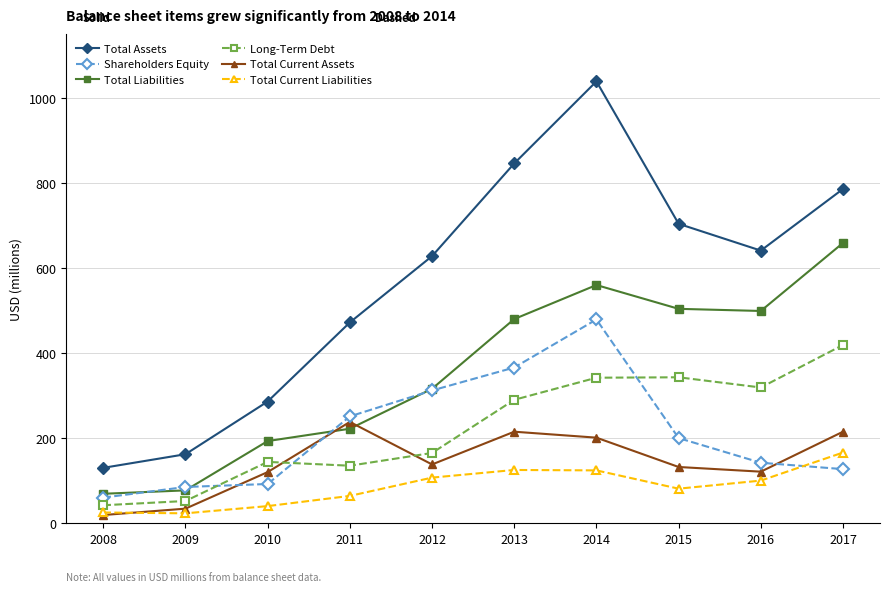

At which category is the sum across all series the highest?

2014